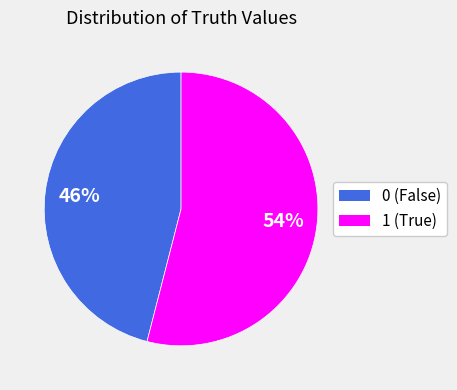

How many segments does this pie chart have?

2